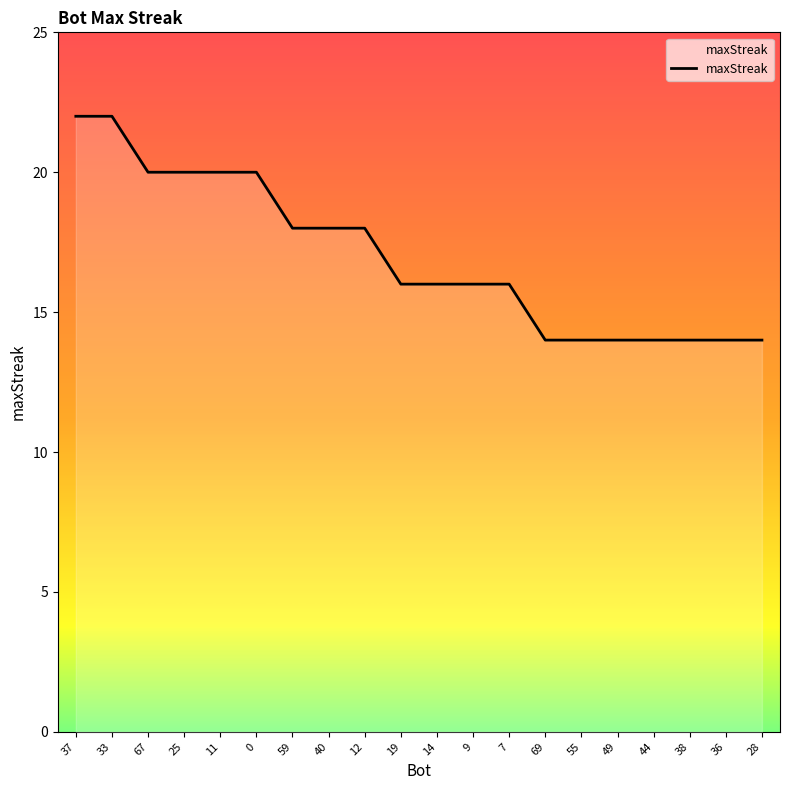

What is the sum of the values at 11 and 69?

34